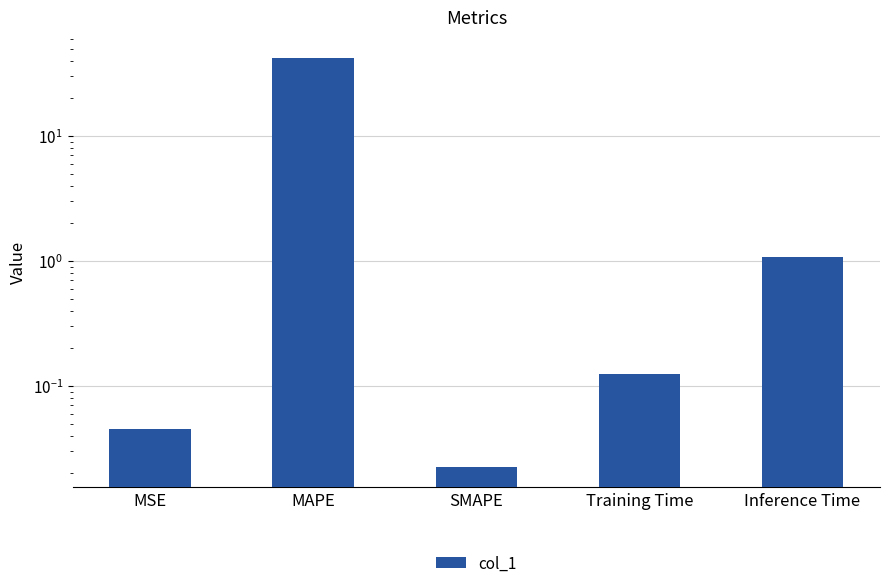

Reading left to right, list all the values displayed in this chart.

MSE=0.0	MAPE=42.1	SMAPE=0.0	Training Time=0.1	Inference Time=1.1